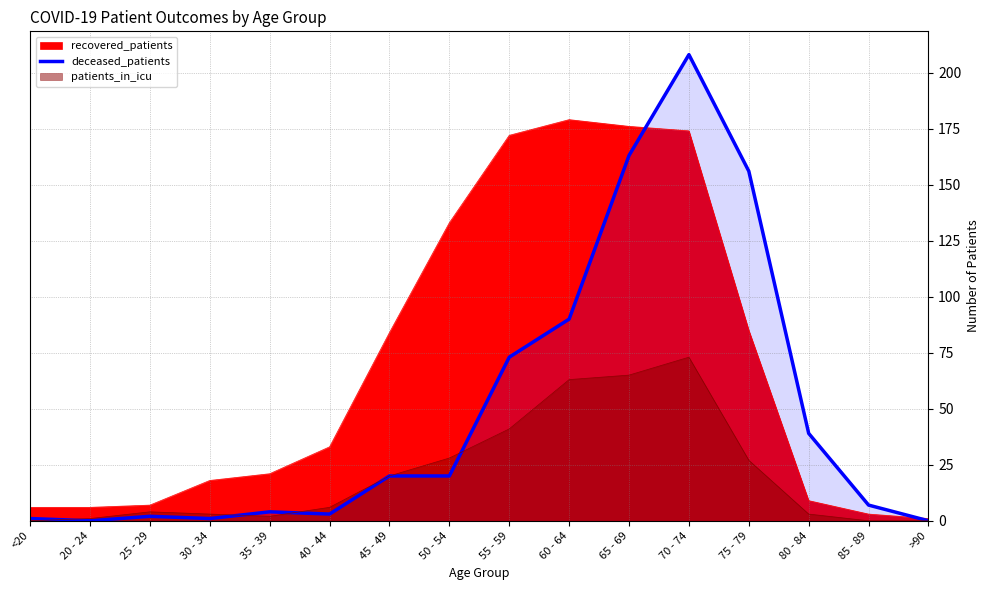

What is the label of the 8th point from the right?

55 - 59